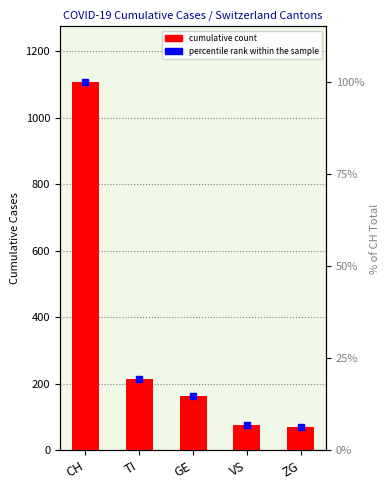

Are the bars grouped side by side (vs. stacked)?

No